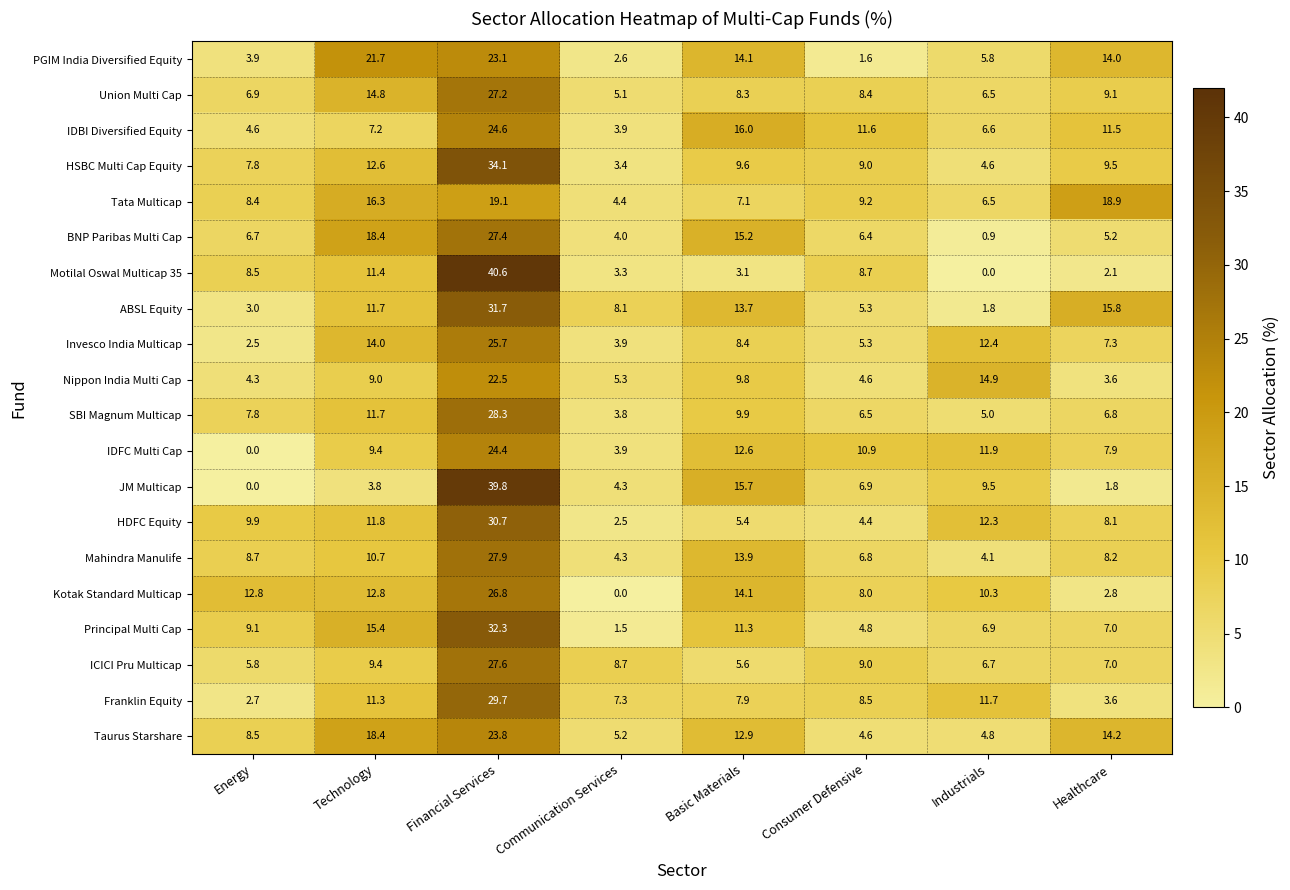

True or false: PGIM India Diversified Equity has a value of 9.0 at Industrials.

False